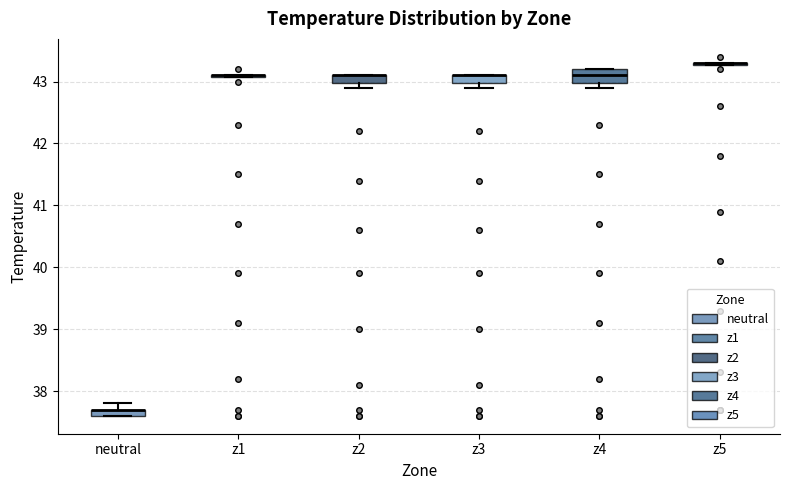

Where is the lower edge of the box for z2 on the y-axis? The values are not printed on the chart, so give them approximately, as read against the axis.

43.0